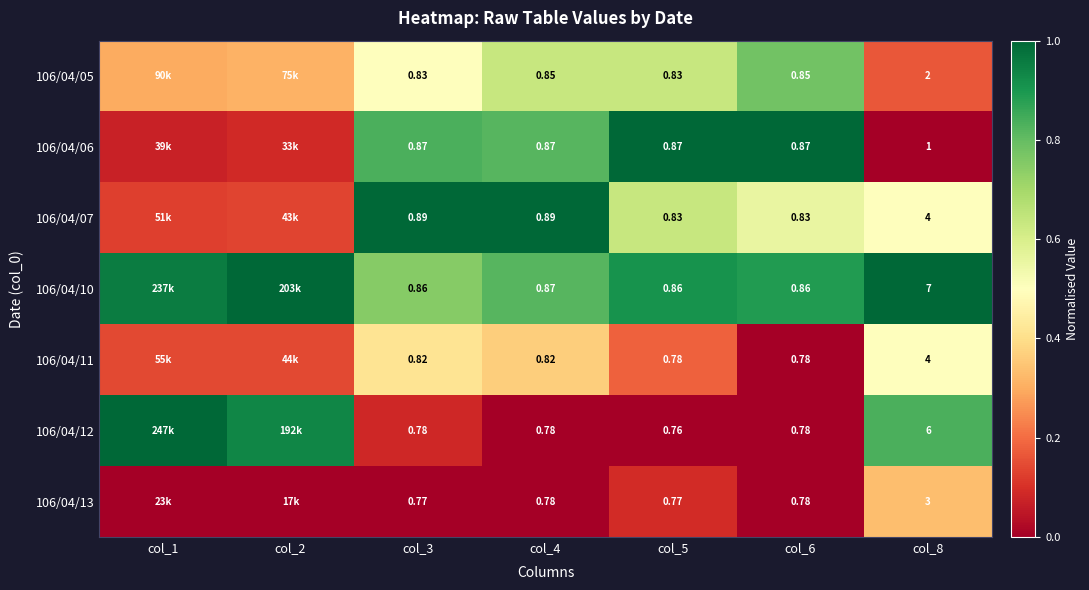

Is the value of 106/04/07 at col_4 greater than the value of 106/04/05 at col_8?

No